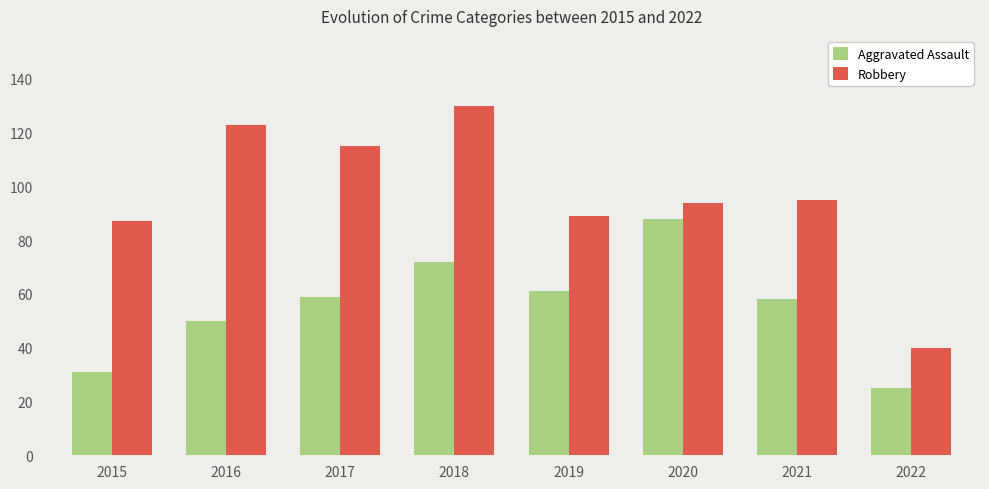

List the series in order of their peak value, lowest first.

Aggravated Assault, Robbery